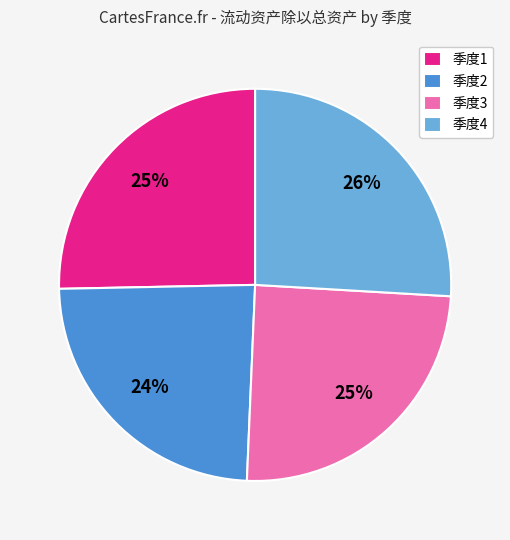

Is it true that 季度3 is 32% of the pie?

False